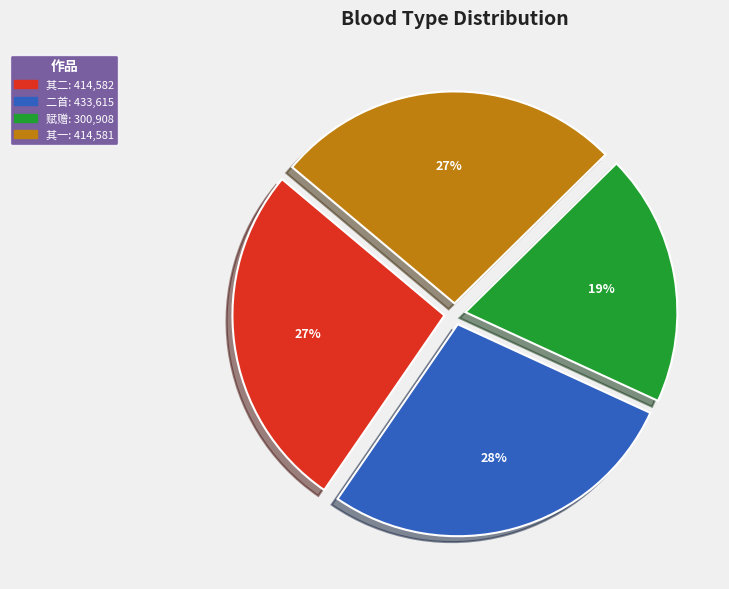

Does any single category account for the majority?

No